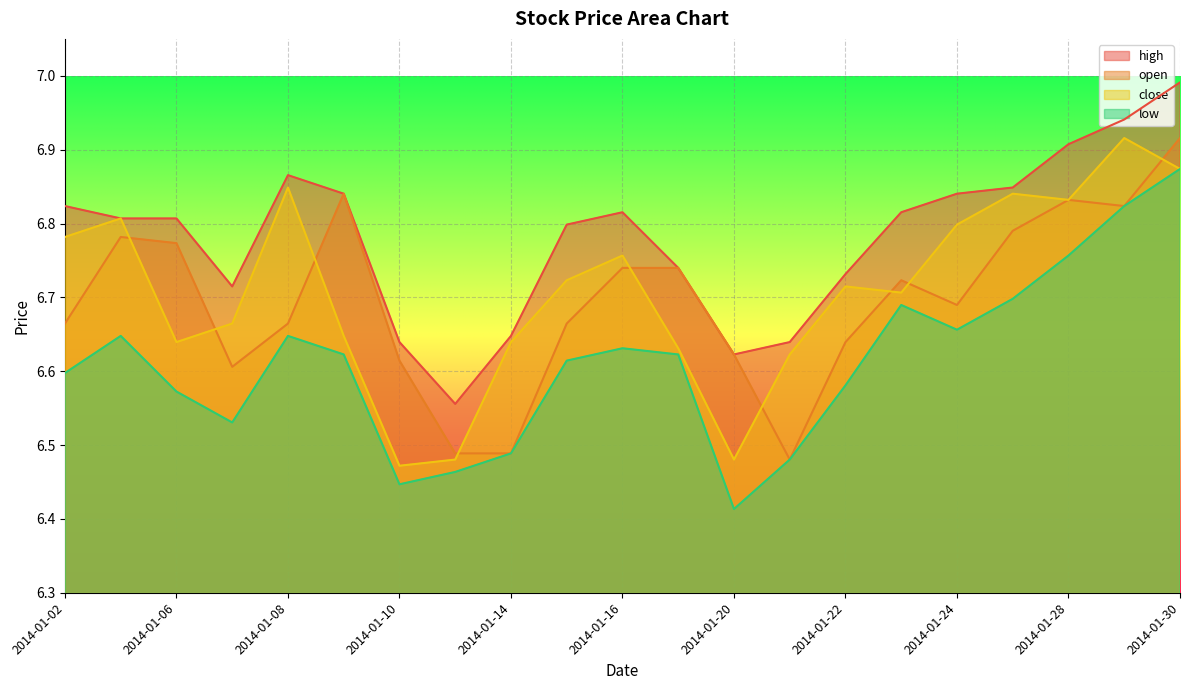

Which category has the highest value in the close series?

2014-01-29